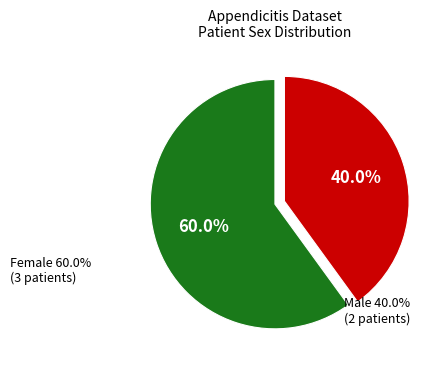

Is there any slice that represents more than half of the pie?

Yes